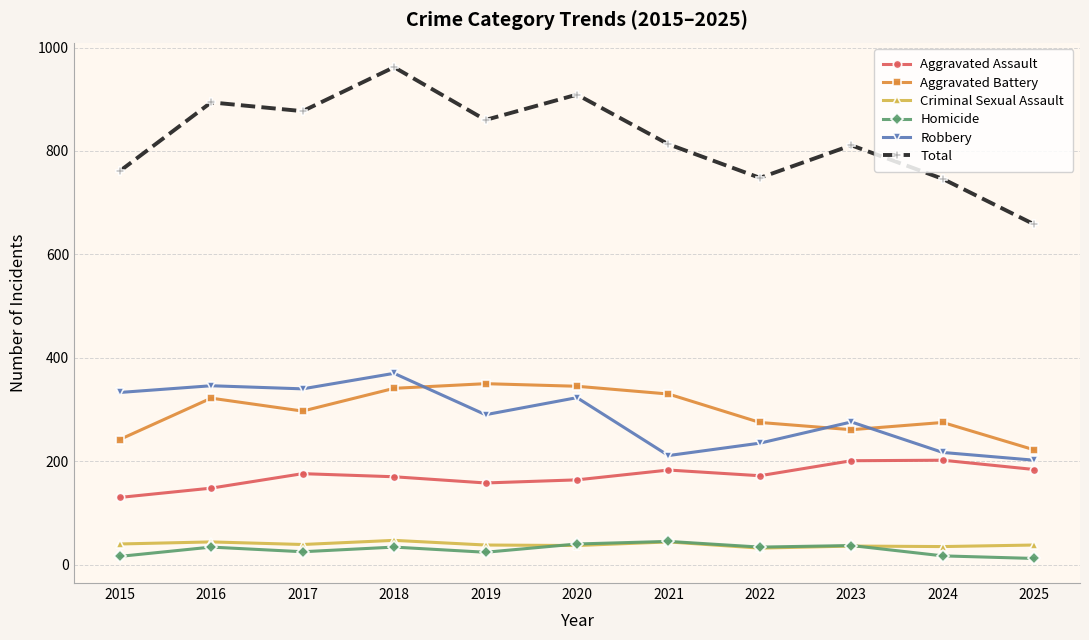

What is the difference between the maximum and minimum values in the Robbery series?

168